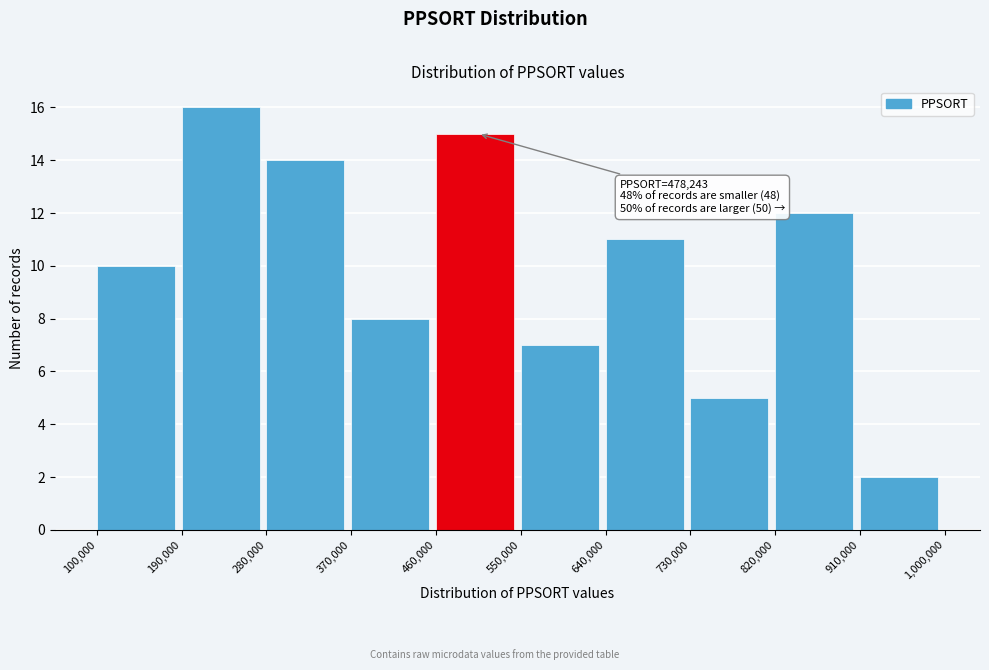

Over which range of the x-axis is the bar tallest?

190,000 to 280,000